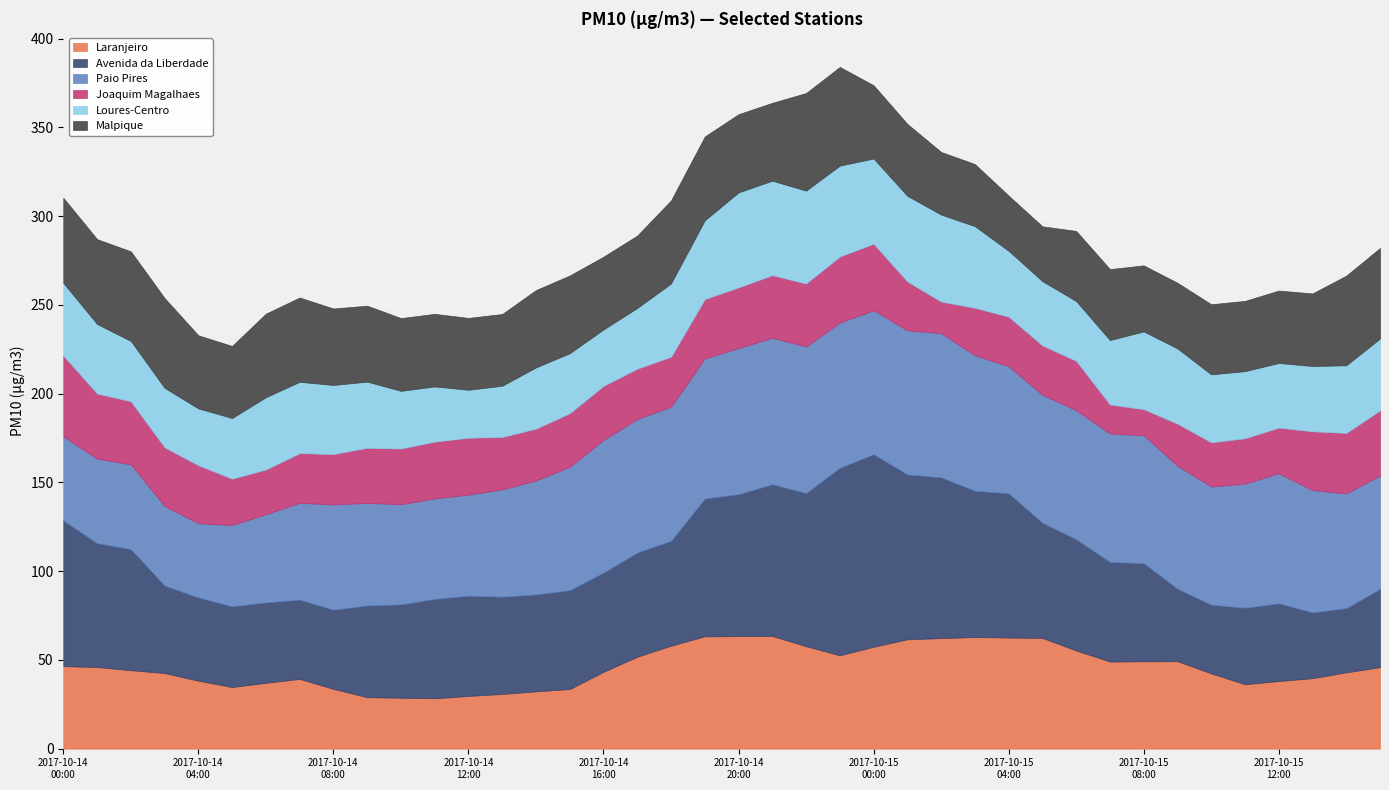

Where is Avenida da Liberdade nearest to the value 72?

2017-10-14 01:00